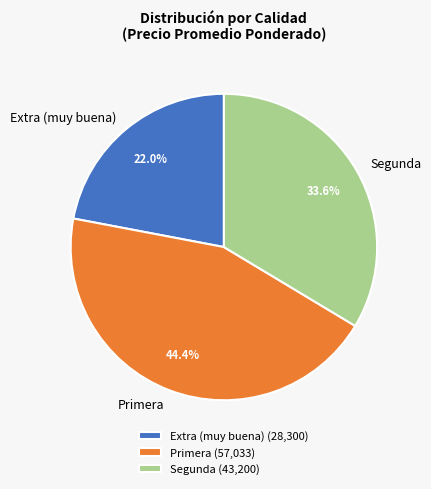

Is there any slice that represents more than half of the pie?

No